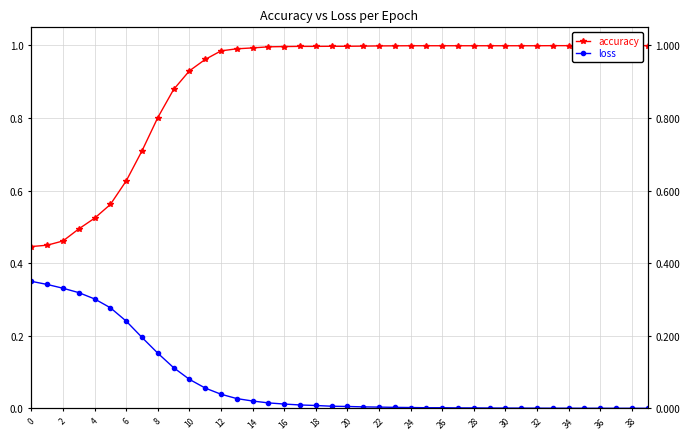

Is this an area chart (filled region under the line)?

No